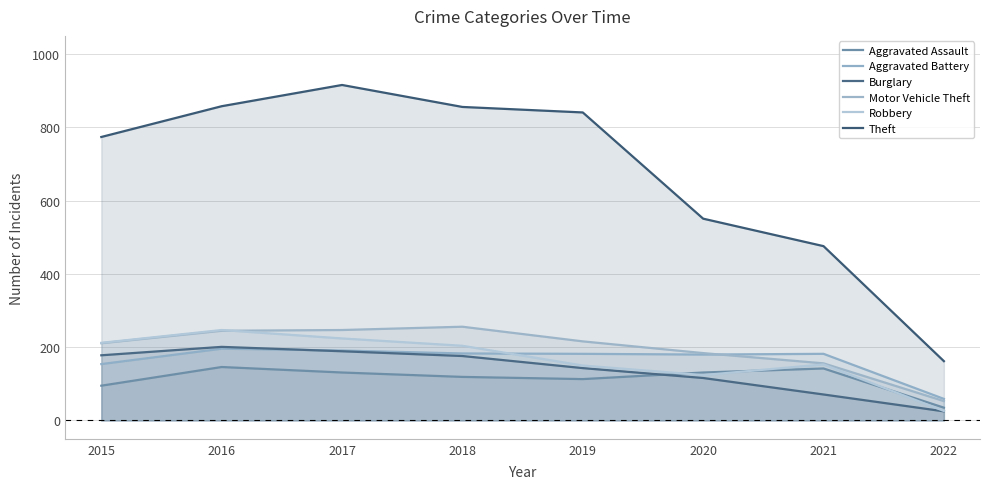

Read the Burglary value at 2020, to the nearest 5.

115